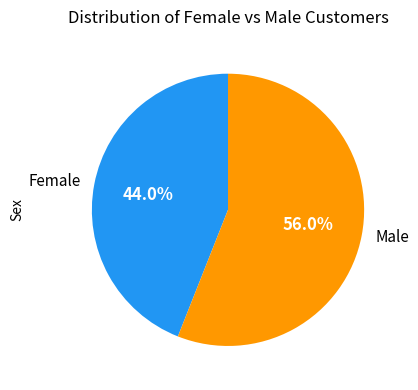

To the nearest percent, what percentage of the pie is Male?

56%